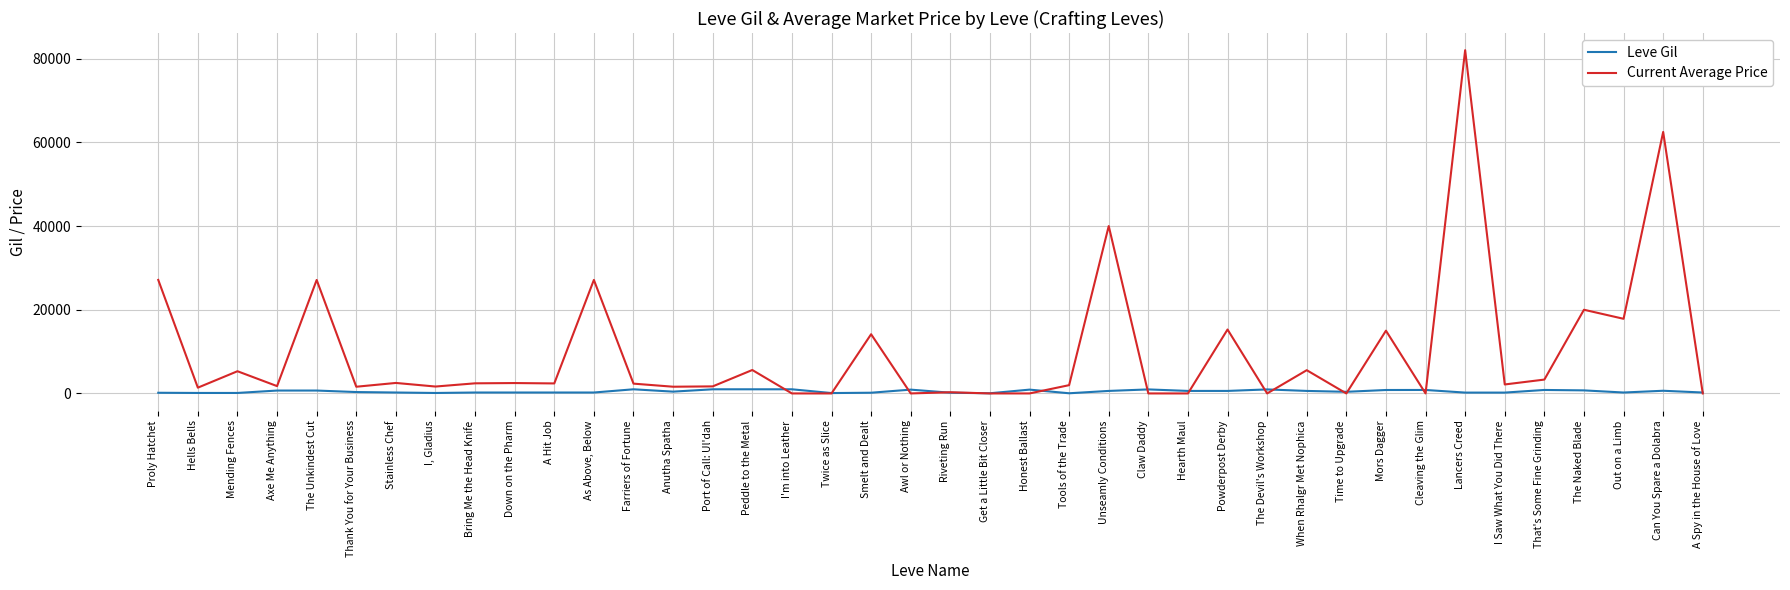

At which category is the sum across all series the highest?

Lancers Creed